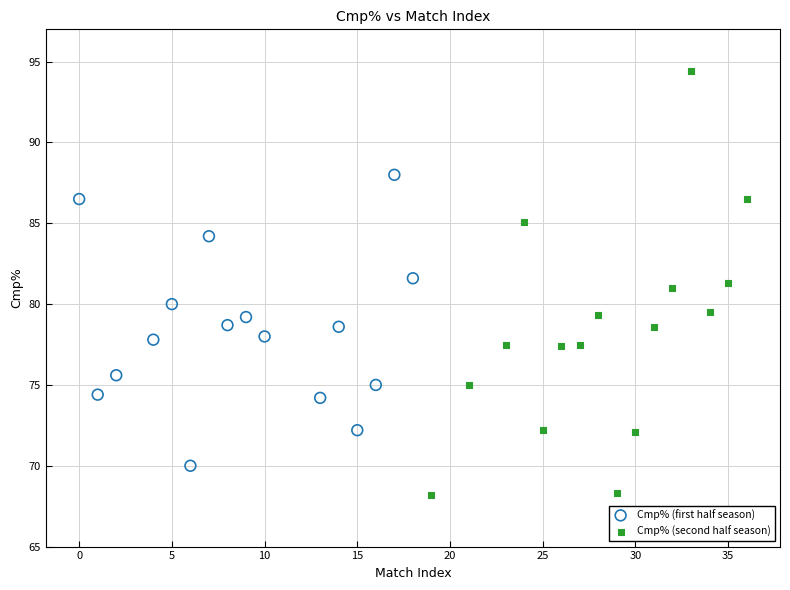

Which series has the widest spread of Y values?

Cmp% (second half season)